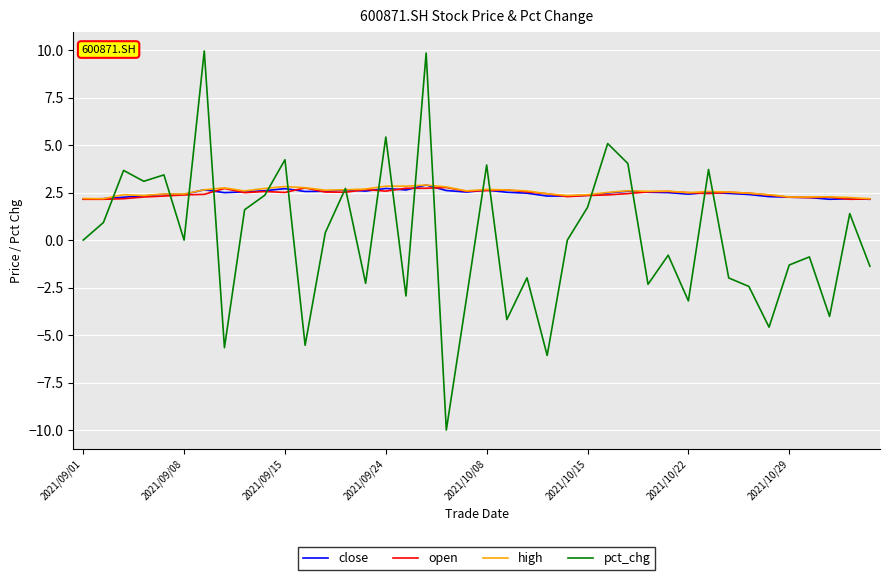

What is the minimum value shown in the chart?

-10.0